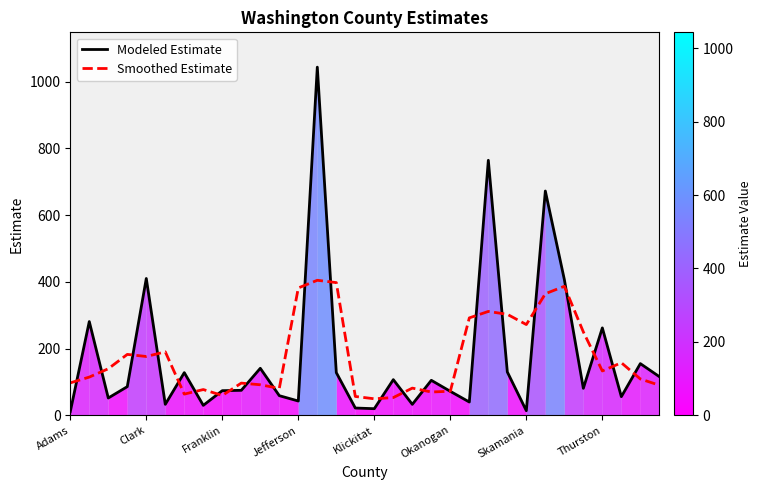

Does the chart display data point markers on the line(s)?

No